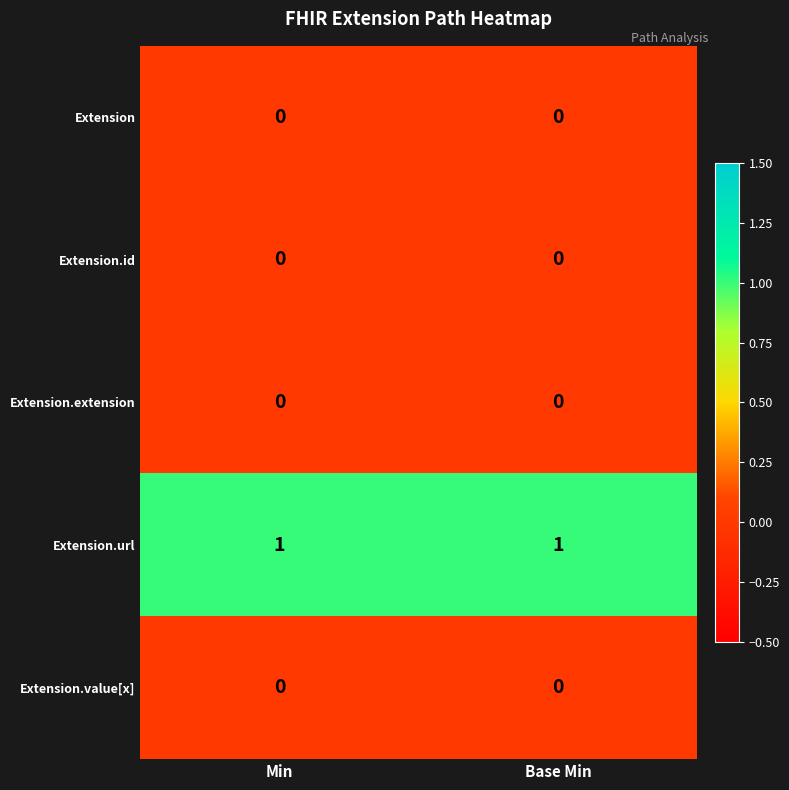

True or false: Extension.url has a value of 0 at Min.

False